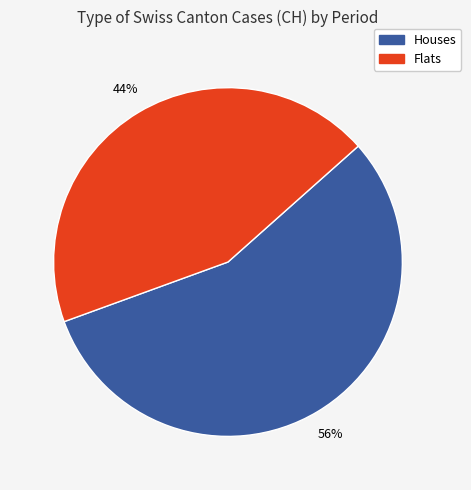

Is there a majority slice in this chart?

Yes